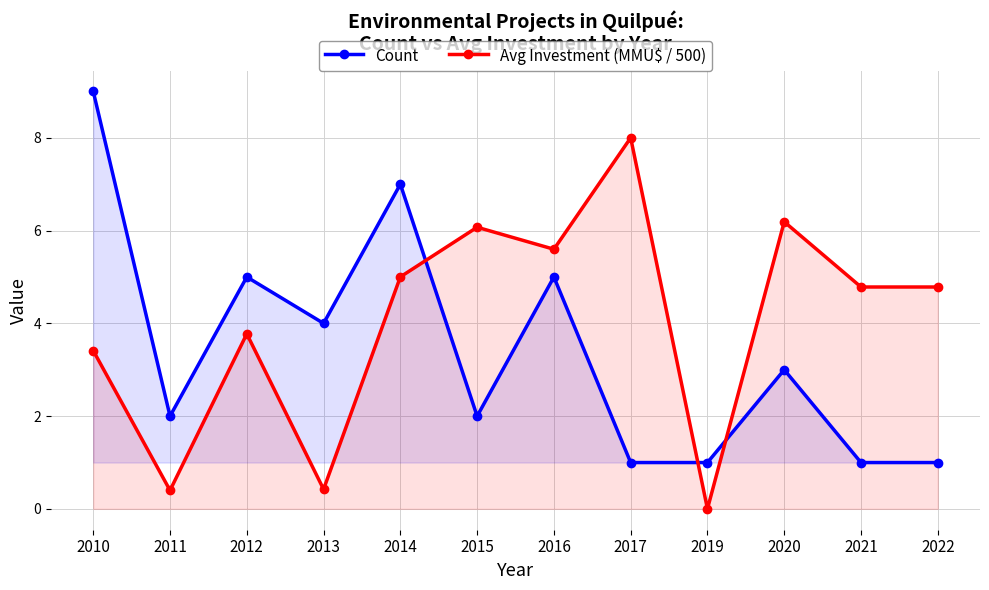

Which category has the lowest value across all series?

2019